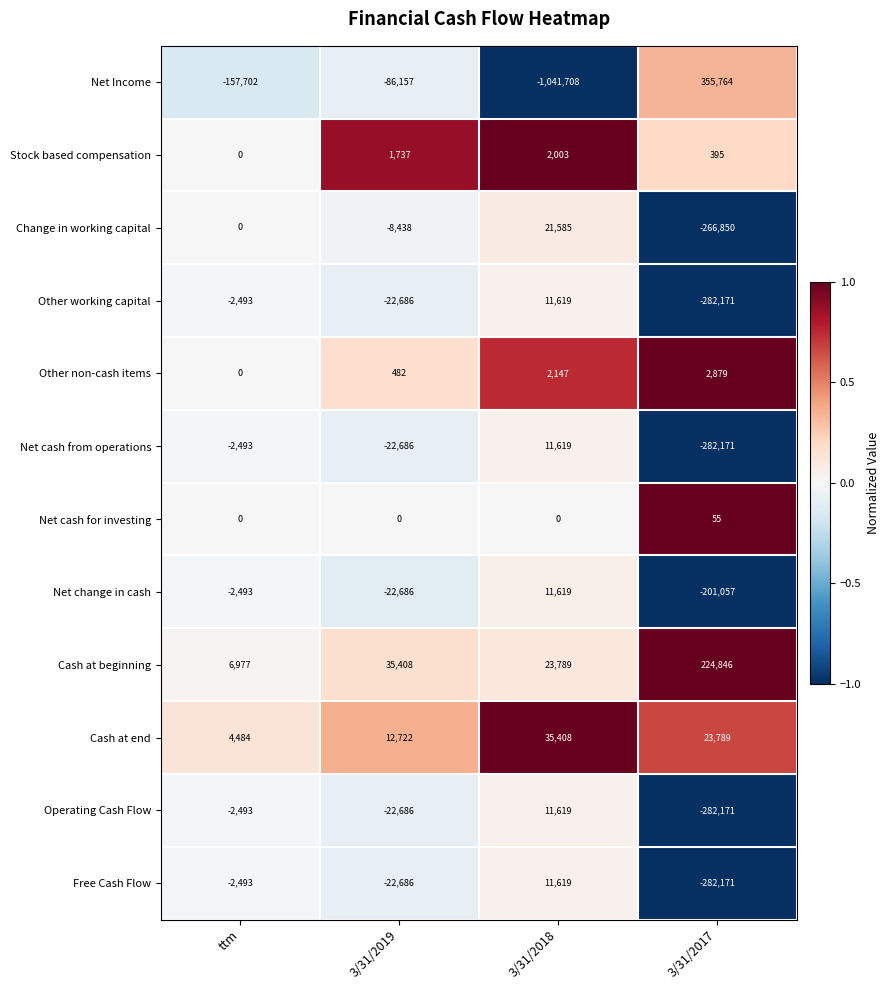

How many categories are shown in the chart?

4